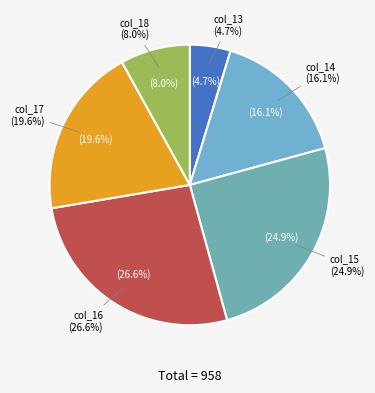

What is the smallest slice in the pie chart?

col_13